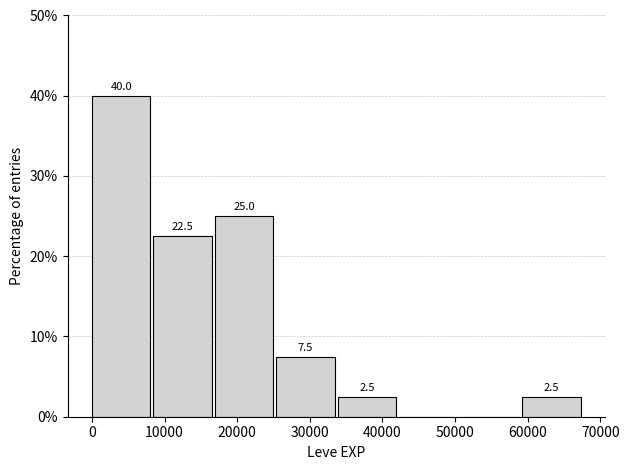

Over which range of the x-axis is the bar tallest?

0 to 8000